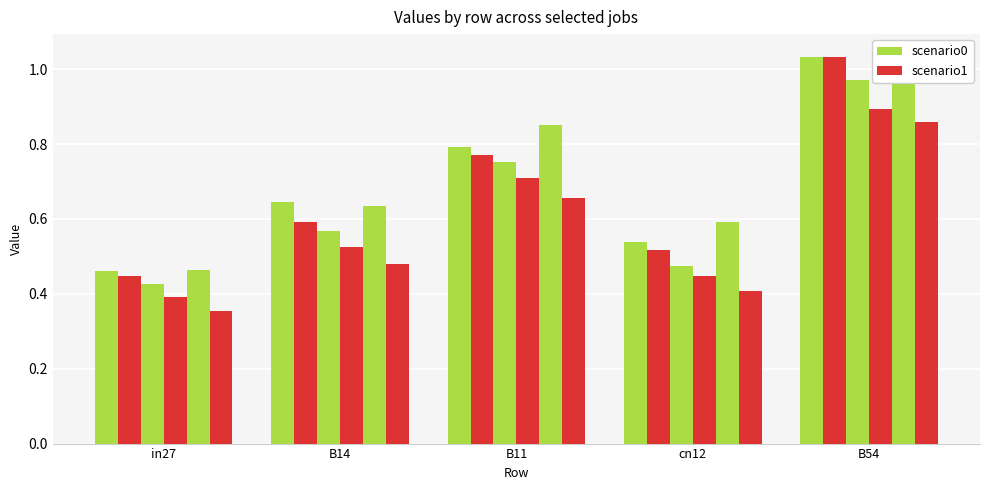

The value of job185_scenario0_374 at in27 is 0.4. True or false?

True